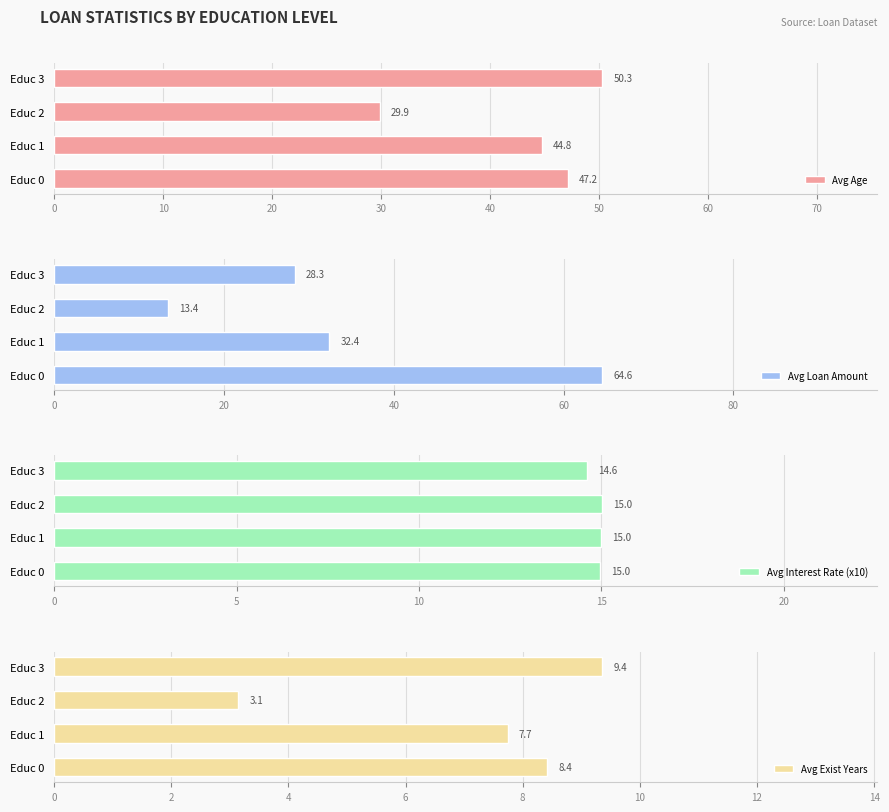

What are all the series names shown in the legend?

Avg Age, Avg Loan Amount, Avg Interest Rate (x10), Avg Exist Years